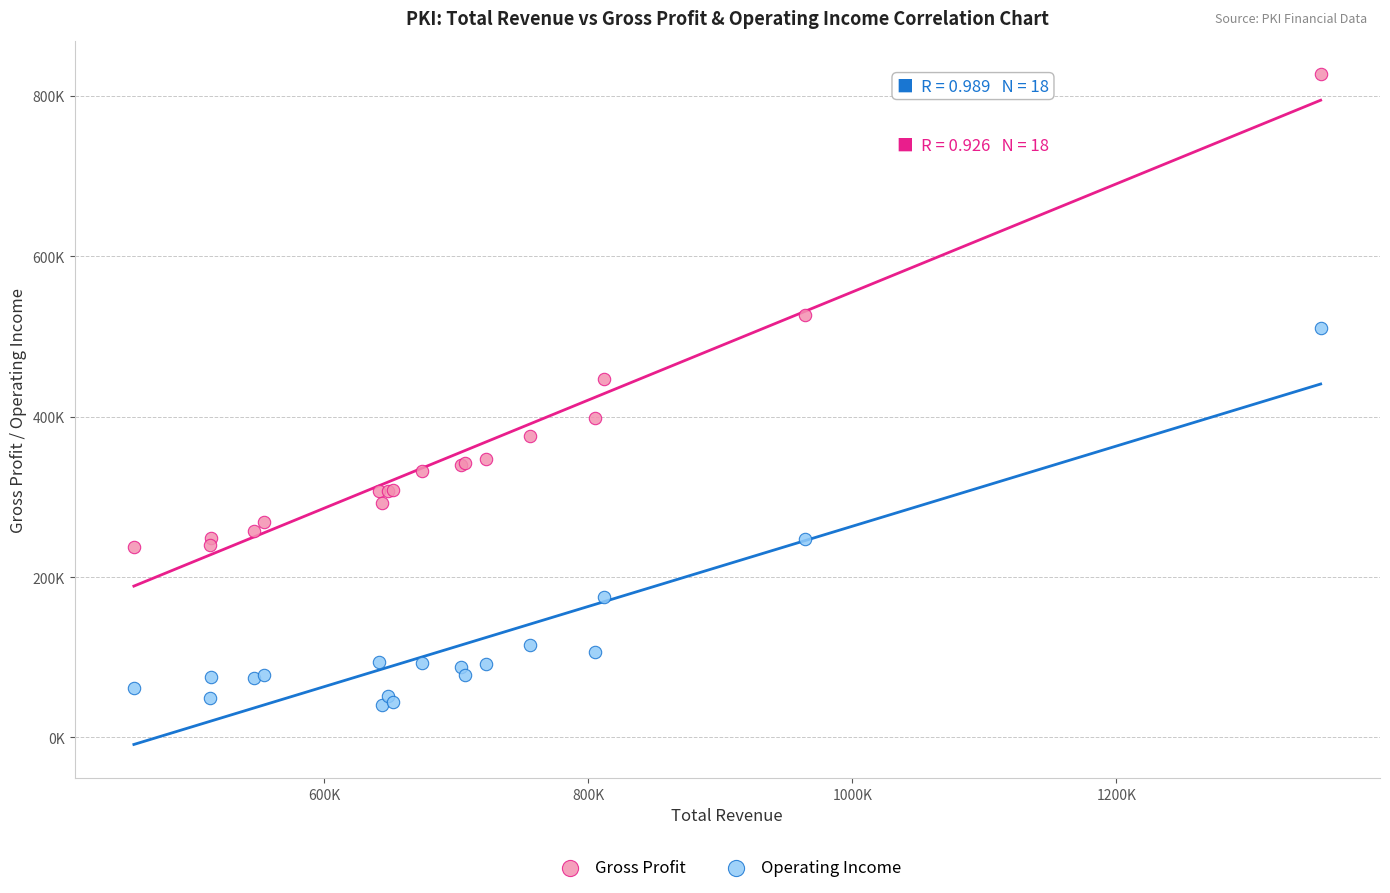

What are all the series names shown in the legend?

Gross Profit, Operating Income